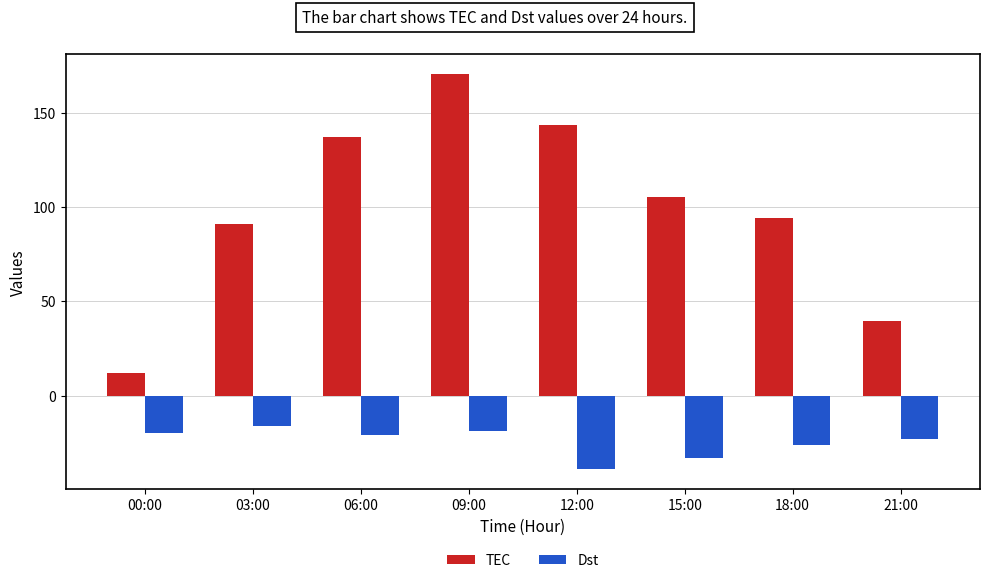

The Dst series shows -20.0 at 00:00. True or false?

True